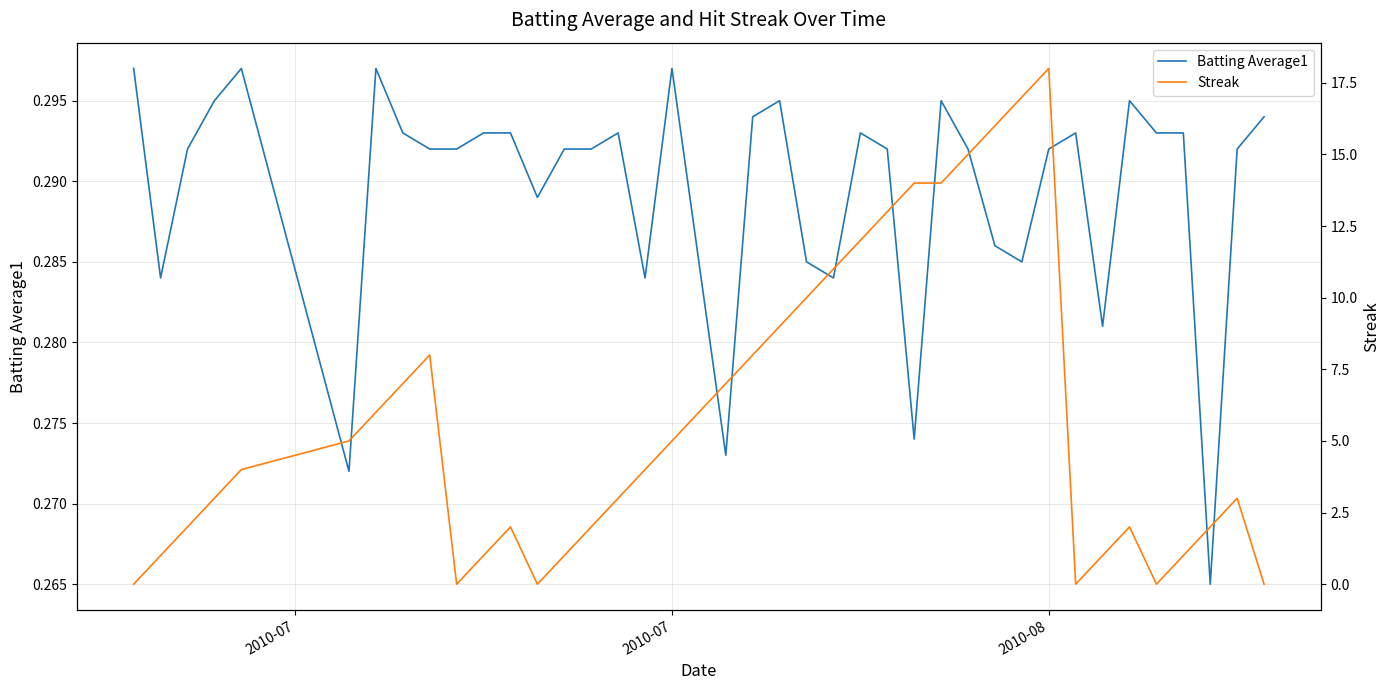

How many distinct data groups are displayed?

2